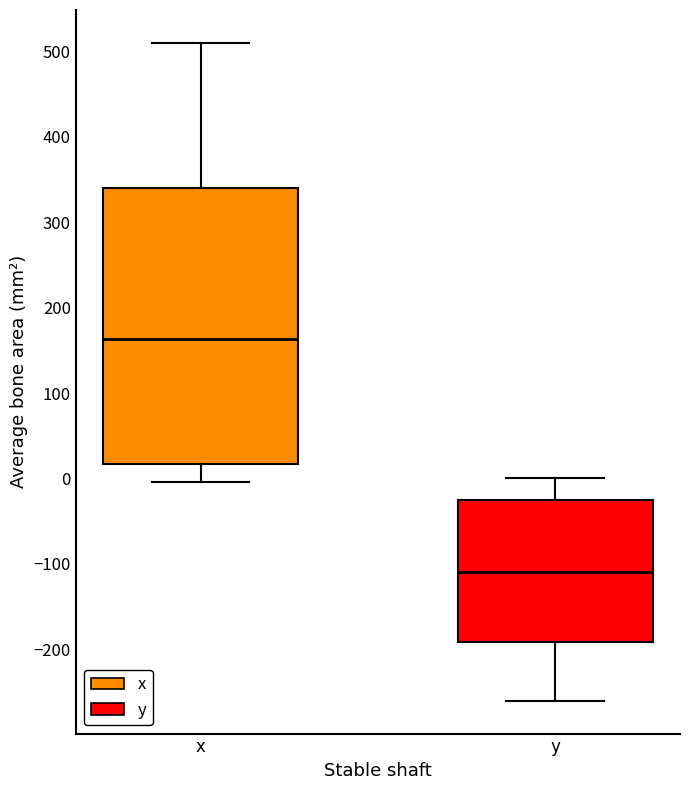

Which box has the lowest median line?

y